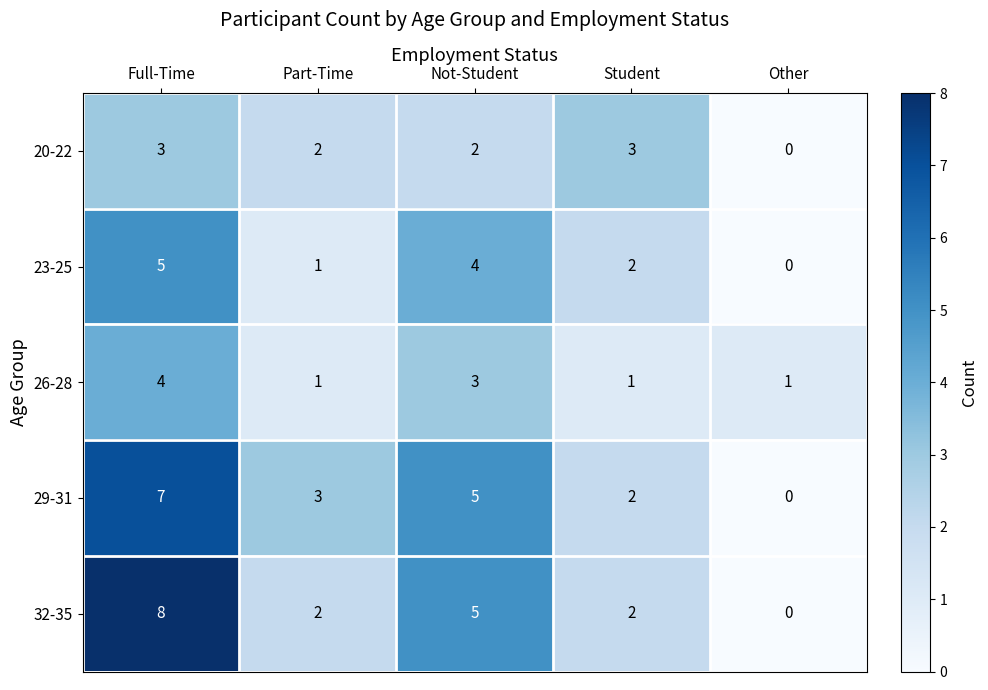

What is the greatest value displayed?

8